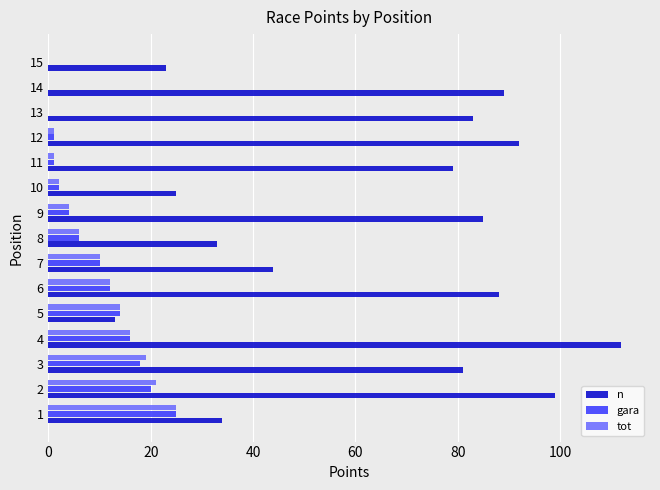

What is the sum of all gara values?

129.0